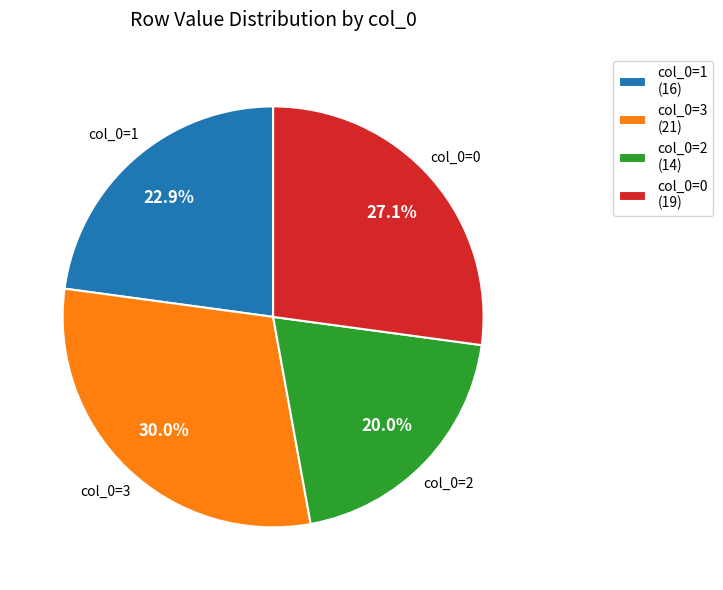

What is the smallest slice in the pie chart?

col_0=2 (14)